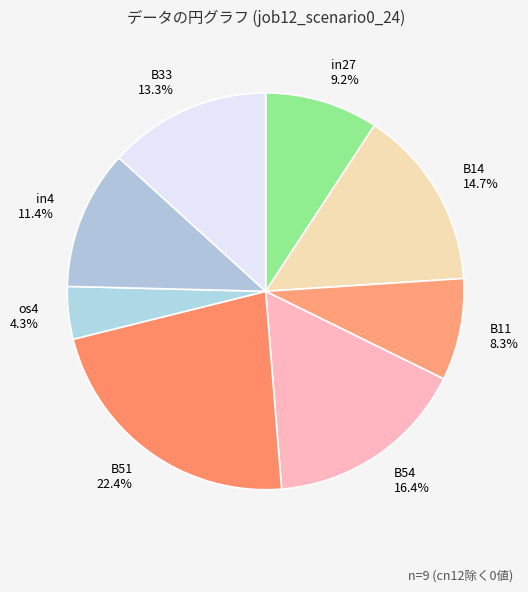

Is there any slice that represents more than half of the pie?

No